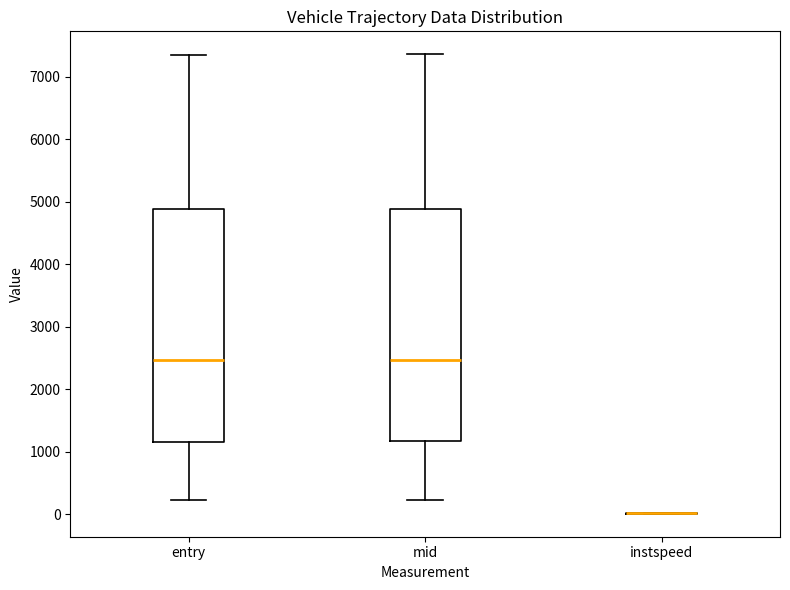

Reading left to right, transcribe this box plot: for each box, give where its median line is, the range the box spans, and where its two whiskers end, as read against the y-axis. The values are not printed on the chart, so give them approximately, as read against the axis.

entry: median 2500, box 1200 to 4900, whiskers 200 to 7400
mid: median 2500, box 1200 to 4900, whiskers 200 to 7400
instspeed: box collapsed to a line at 0, whiskers 0 to 0